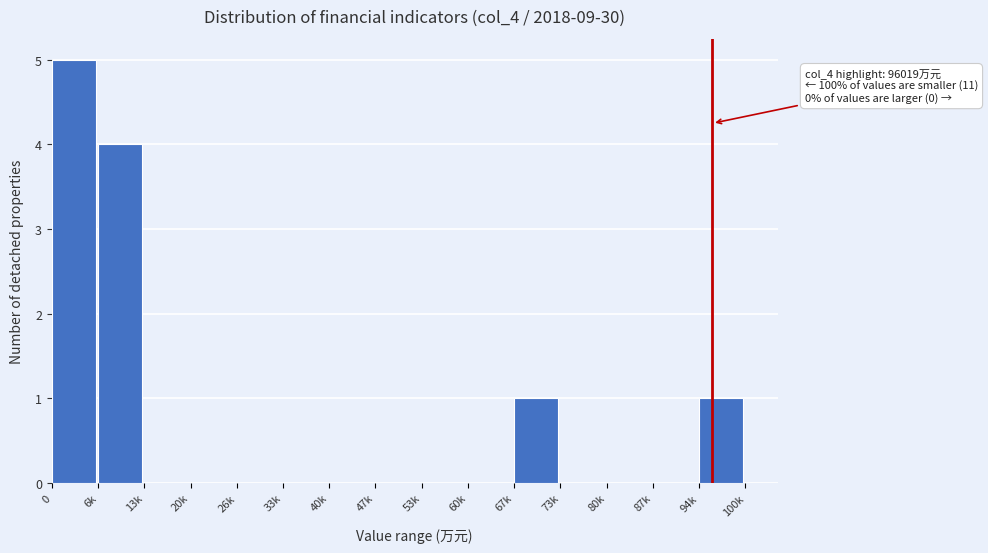

Reading left to right, list all the values displayed in this chart.

0=5	6k=4	13k=0	20k=0	26k=0	33k=0	40k=0	47k=0	53k=0	60k=0	67k=1	73k=0	80k=0	87k=0	94k=1